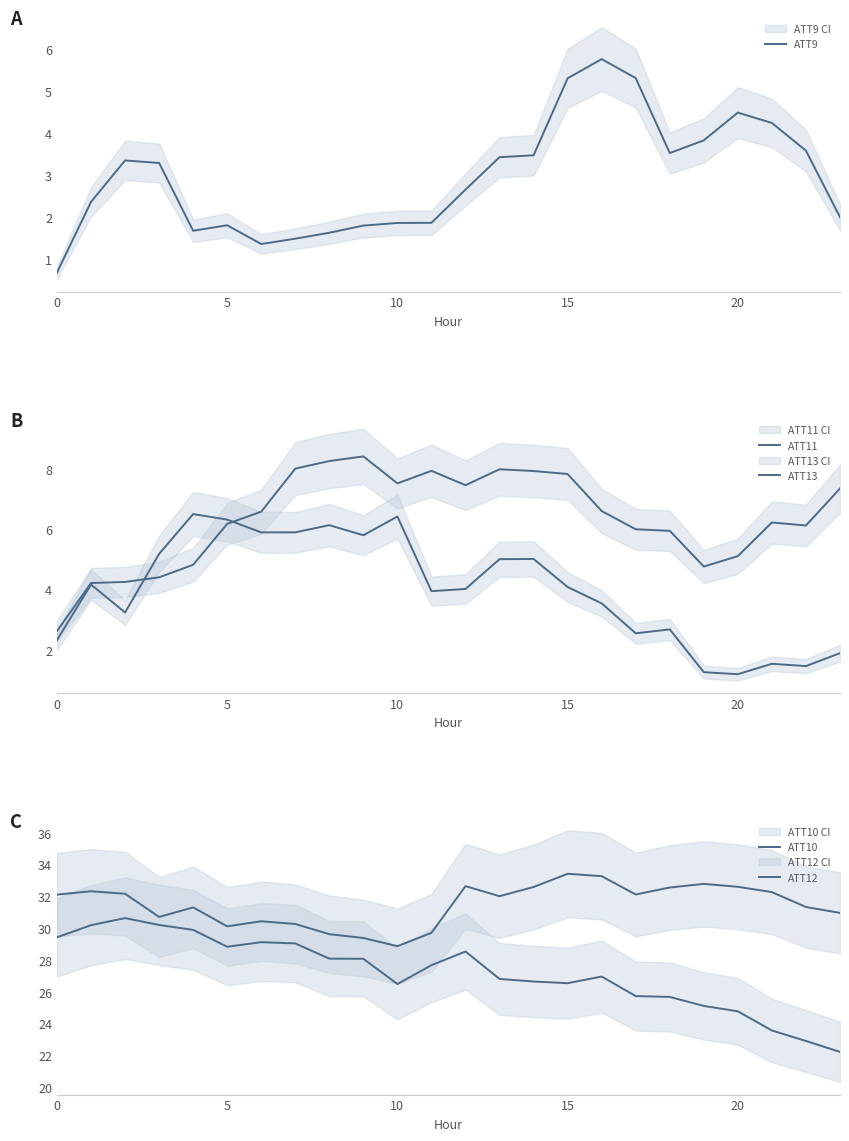

What is the label of the 5th point from the right?

19